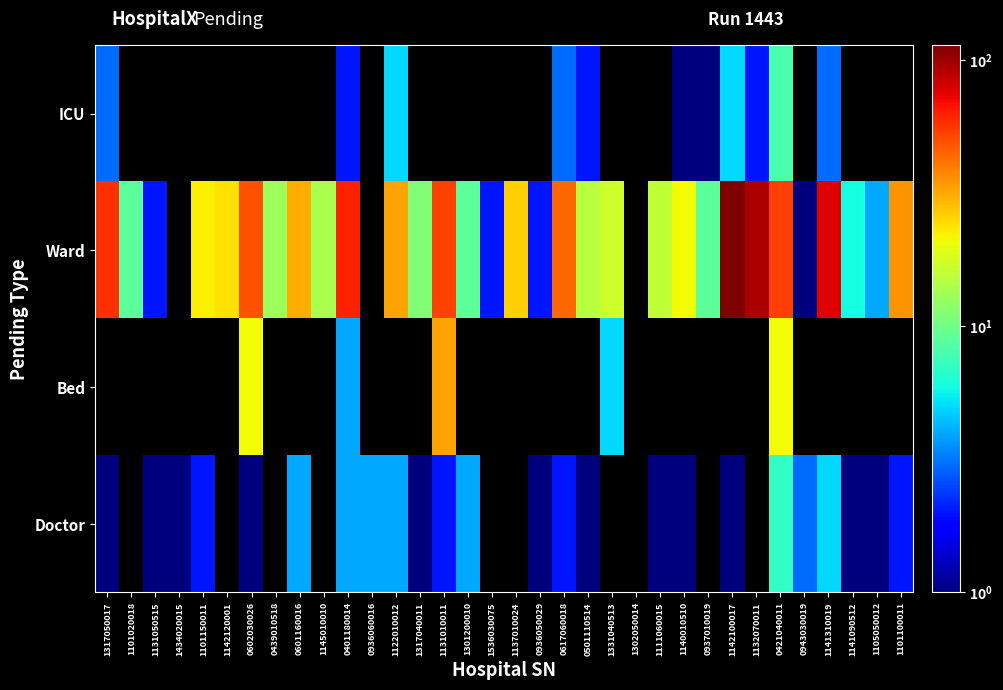

What is the difference between the maximum and minimum values in the ICU series?

7.0